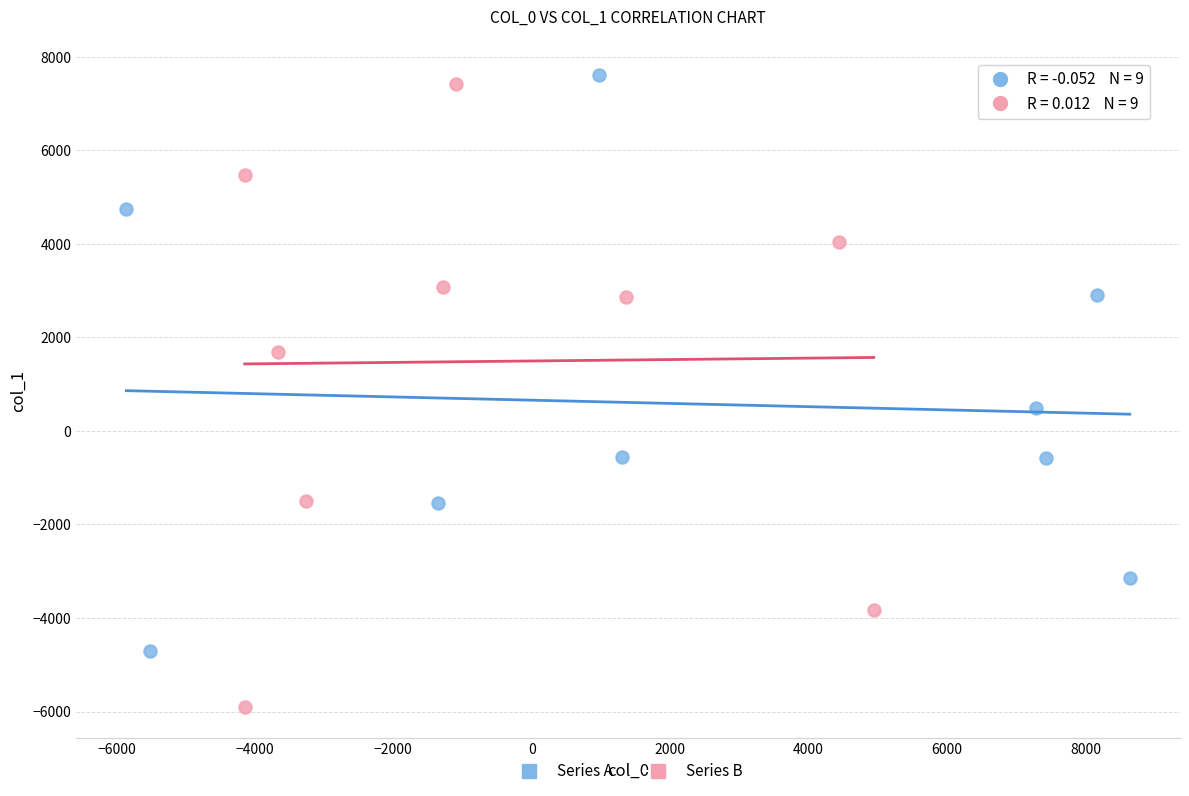

Which series has the largest Y range (max minus min)?

Series B